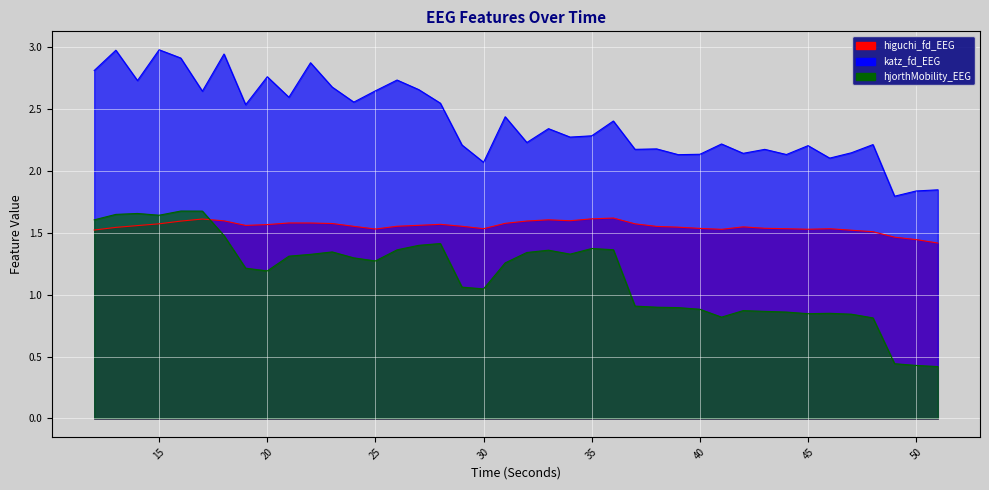

Reading right to left, list all the values displayed in this chart.

higuchi_fd_EEG: 51=1.4	50=1.4	49=1.5	48=1.5	47=1.5	46=1.5	45=1.5	44=1.5	43=1.5	42=1.5	41=1.5	40=1.5	39=1.5	38=1.6	37=1.6	36=1.6	35=1.6	34=1.6	33=1.6	32=1.6	31=1.6	30=1.5	29=1.6	28=1.6	27=1.6	26=1.6	25=1.5	24=1.6	23=1.6	22=1.6	21=1.6	20=1.6	19=1.6	18=1.6	17=1.6	16=1.6	15=1.6	14=1.6	13=1.5	12=1.5
katz_fd_EEG: 51=1.8	50=1.8	49=1.8	48=2.2	47=2.1	46=2.1	45=2.2	44=2.1	43=2.2	42=2.1	41=2.2	40=2.1	39=2.1	38=2.2	37=2.2	36=2.4	35=2.3	34=2.3	33=2.3	32=2.2	31=2.4	30=2.1	29=2.2	28=2.5	27=2.7	26=2.7	25=2.6	24=2.6	23=2.7	22=2.9	21=2.6	20=2.8	19=2.5	18=2.9	17=2.6	16=2.9	15=3.0	14=2.7	13=3.0	12=2.8
hjorthMobility_EEG: 51=0.4	50=0.4	49=0.4	48=0.8	47=0.8	46=0.8	45=0.8	44=0.9	43=0.9	42=0.9	41=0.8	40=0.9	39=0.9	38=0.9	37=0.9	36=1.4	35=1.4	34=1.3	33=1.4	32=1.3	31=1.3	30=1.0	29=1.1	28=1.4	27=1.4	26=1.4	25=1.3	24=1.3	23=1.3	22=1.3	21=1.3	20=1.2	19=1.2	18=1.5	17=1.7	16=1.7	15=1.6	14=1.7	13=1.6	12=1.6